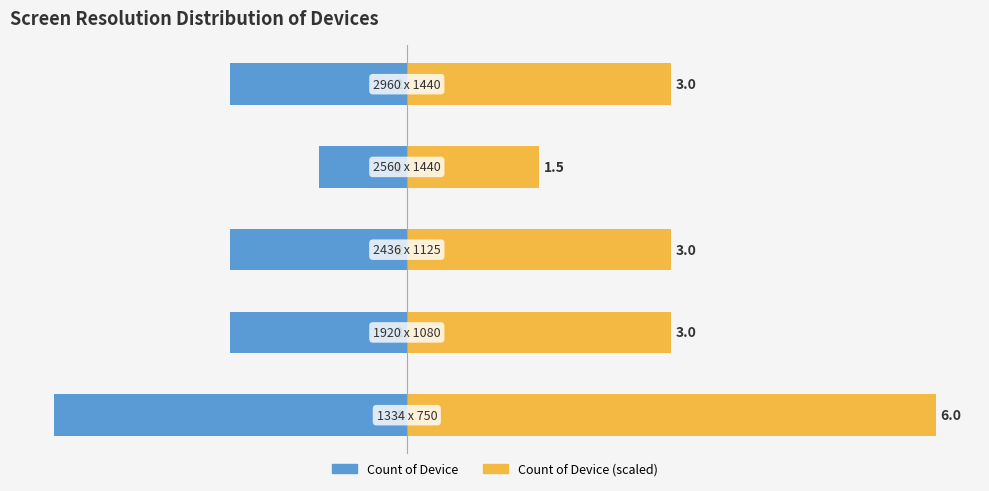

Rank the categories by Count of Device value from lowest to highest.

0, 1, 2, 4, 3